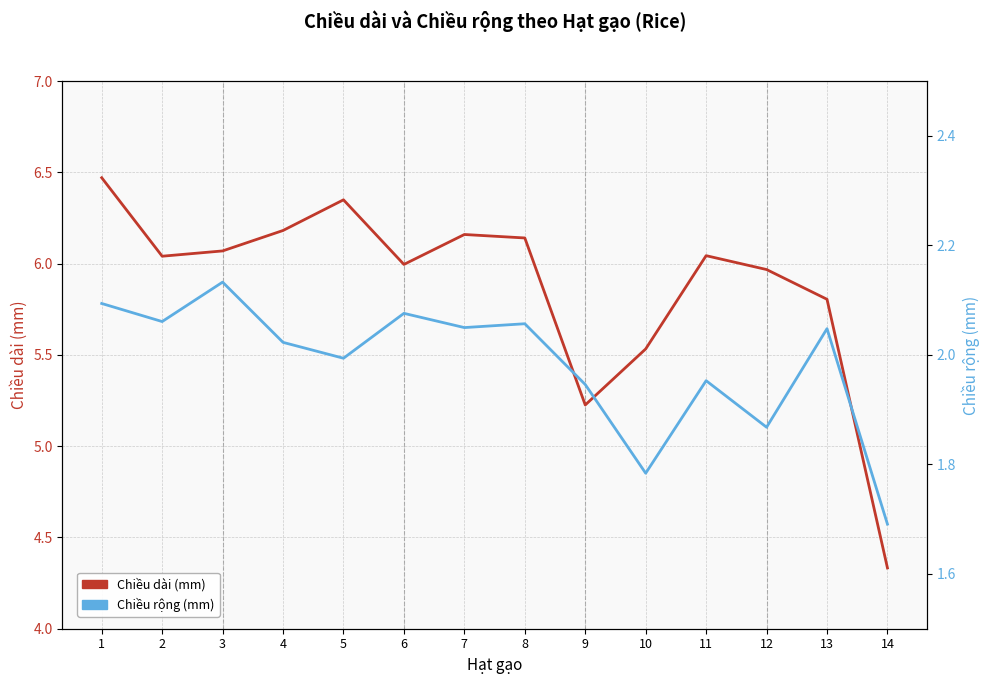

What is the maximum value shown in the chart?

6.5